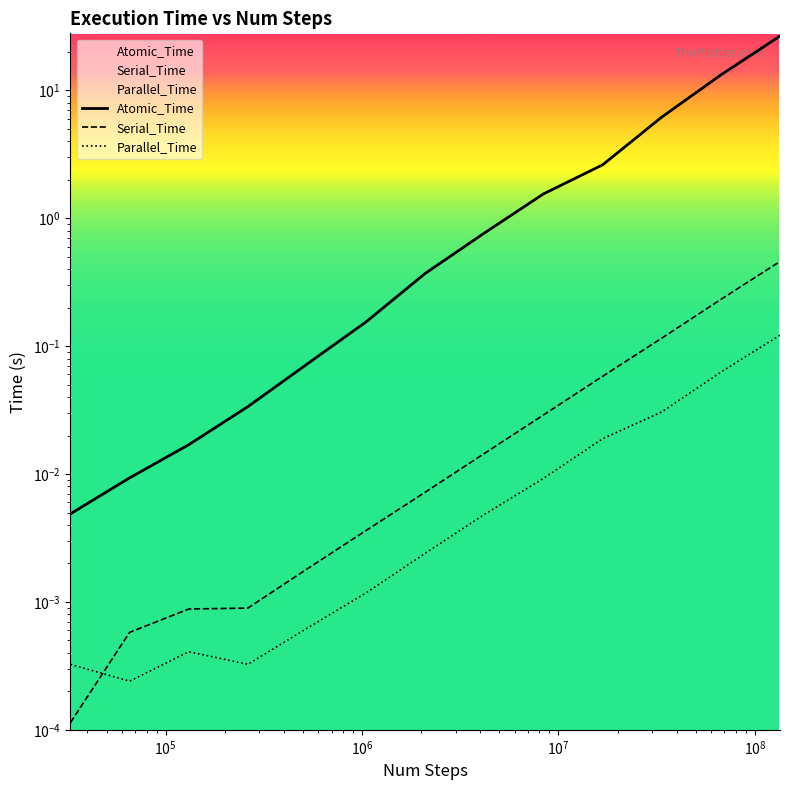

How many data points does each series have?

13